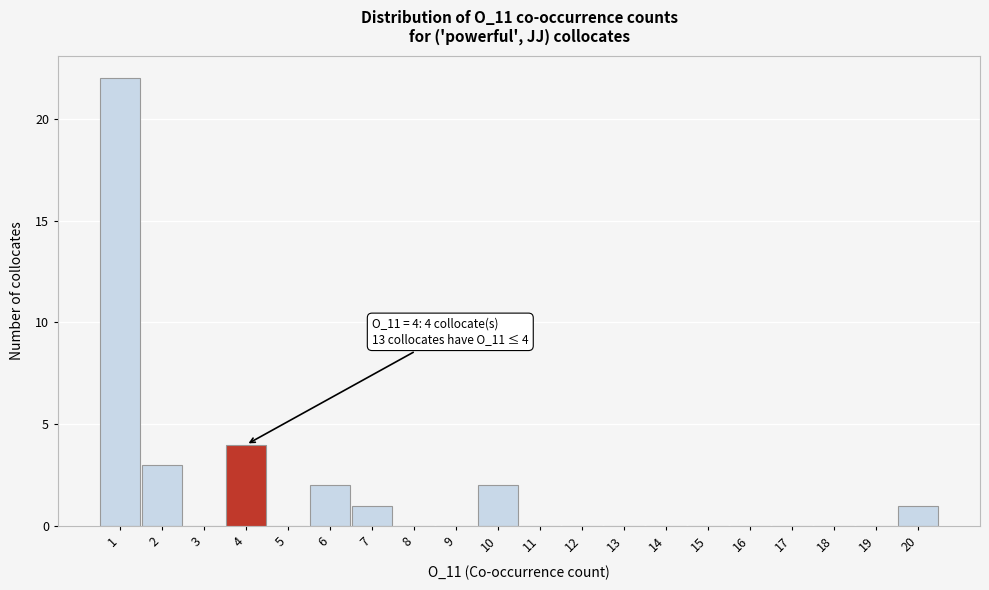

Over which range of the x-axis is the bar tallest?

0.5 to 1.5